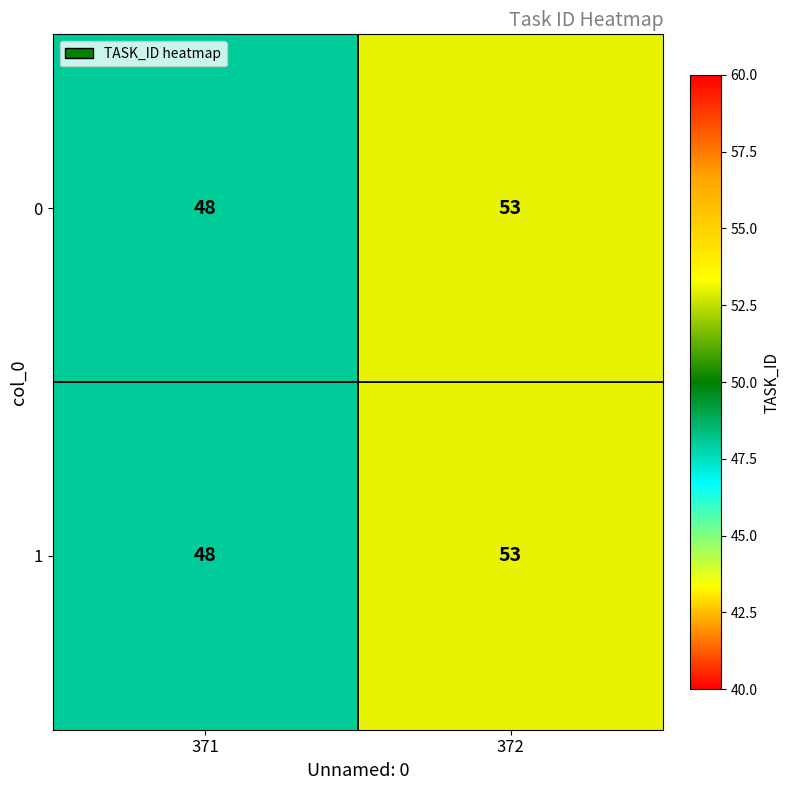

List the labels in order of 0 value, smallest first.

371, 372